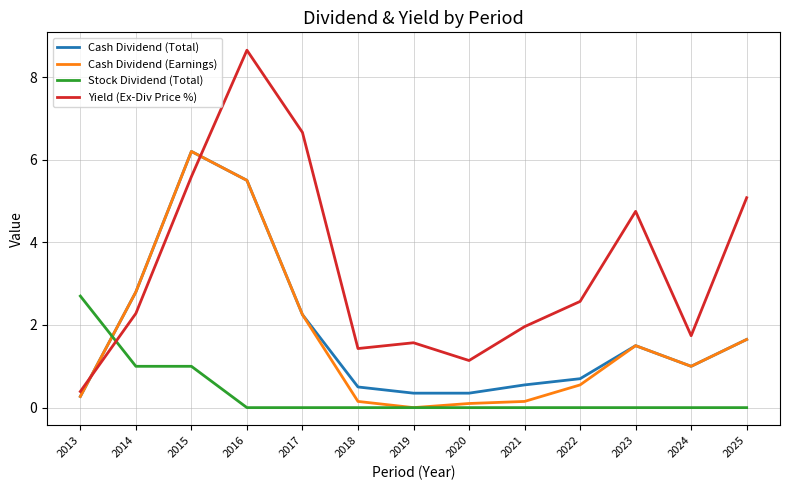

How many times do Cash Dividend (Total) and Yield (Ex-Div Price %) cross each other?

2